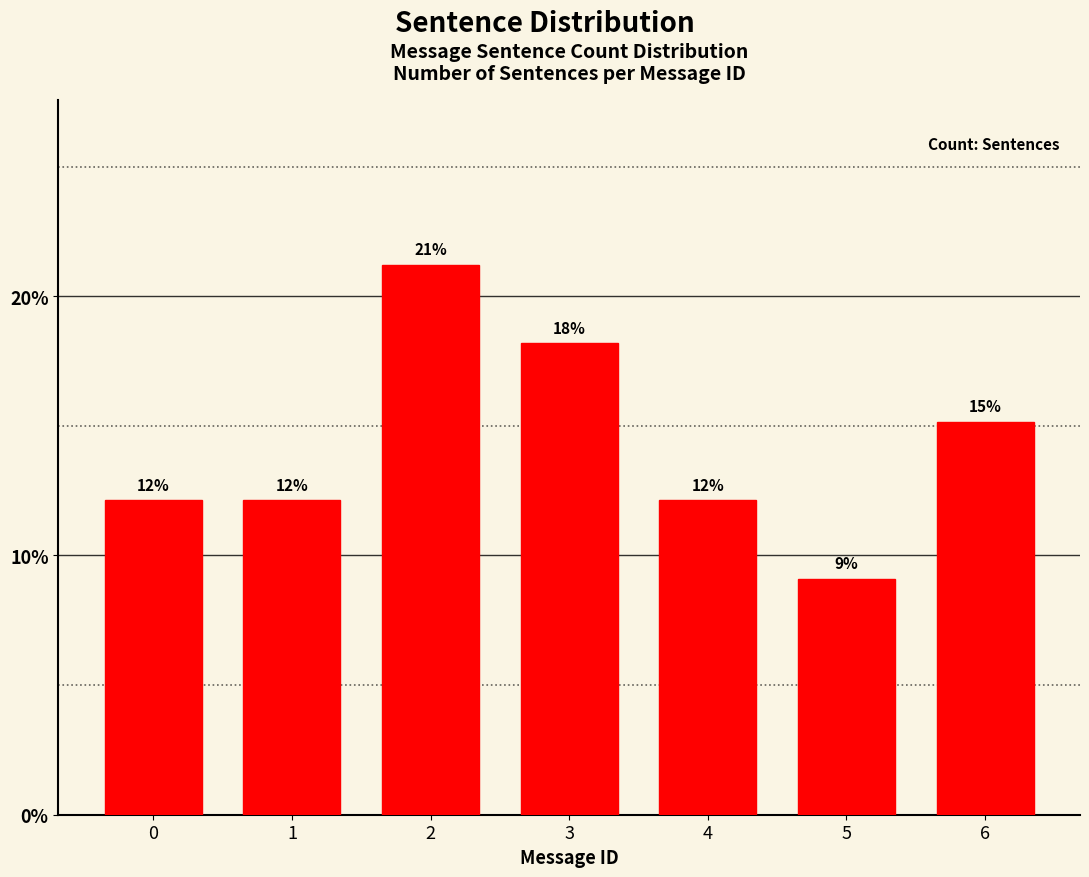

How many bars are there in total?

7